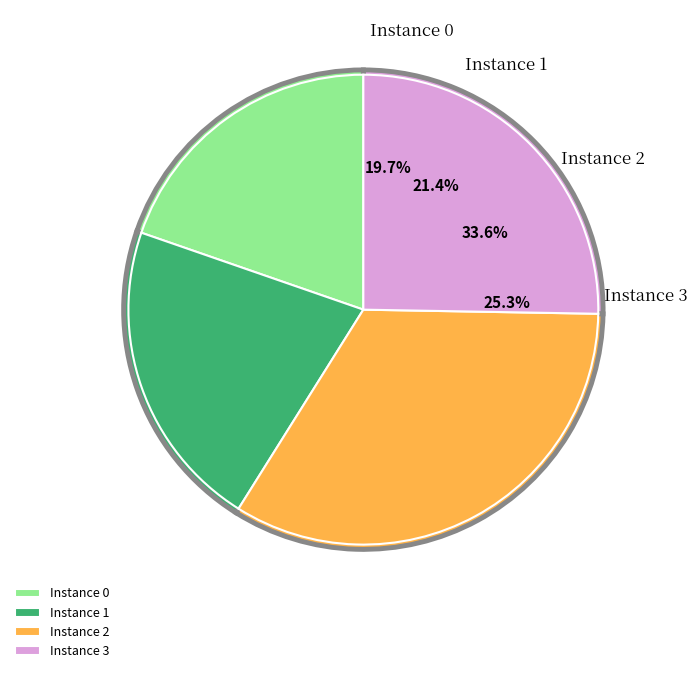

Between 0 and 3, which is larger?

3